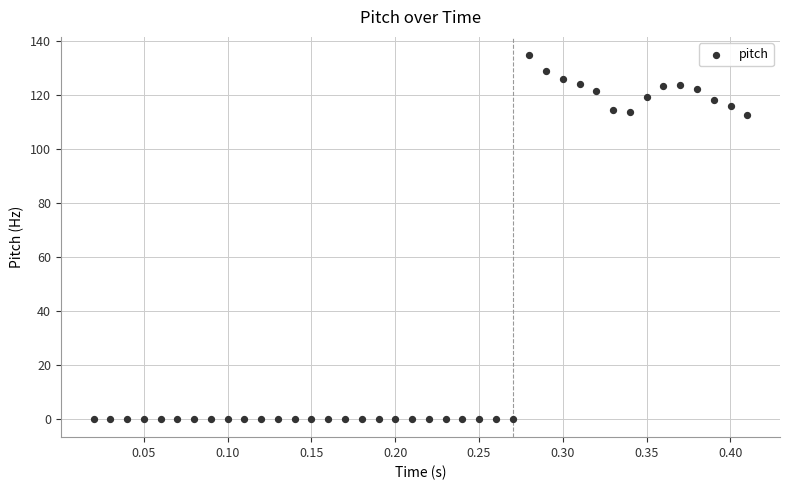

What is the range of Y values (max minus min)?

134.8